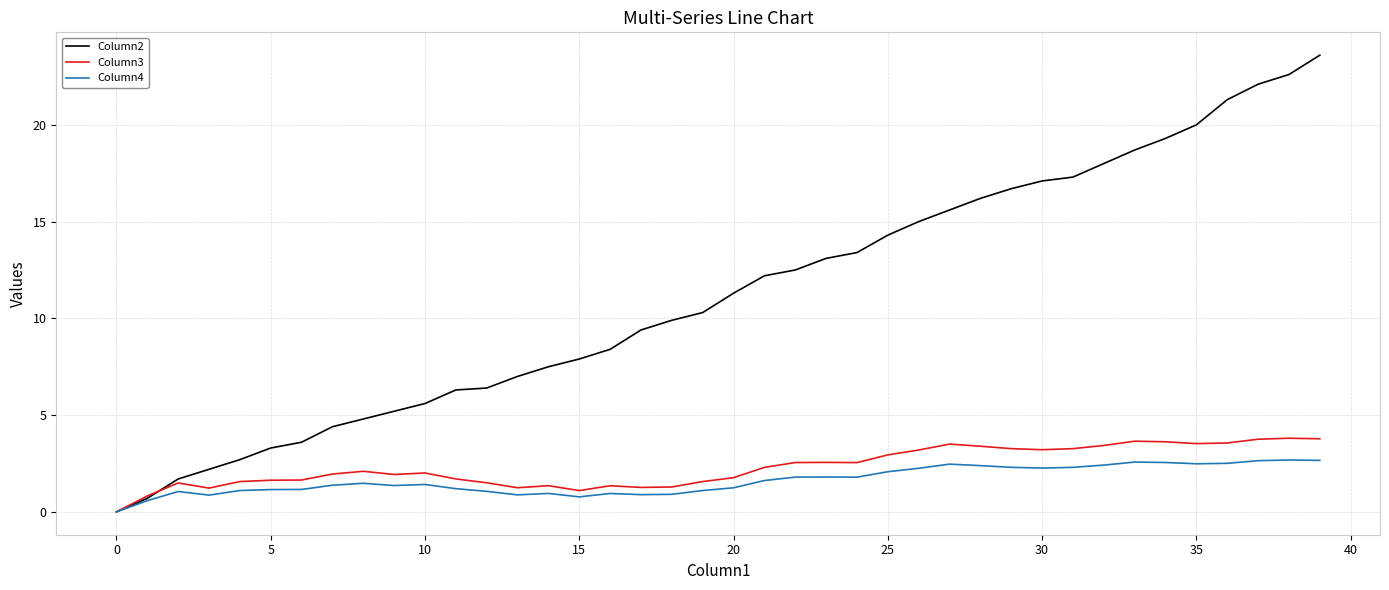

What is the highest value of the Column4 series?

2.7